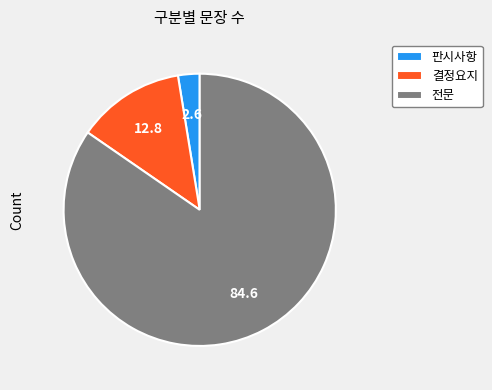

Rank the categories by value from highest to lowest.

전문, 결정요지, 판시사항